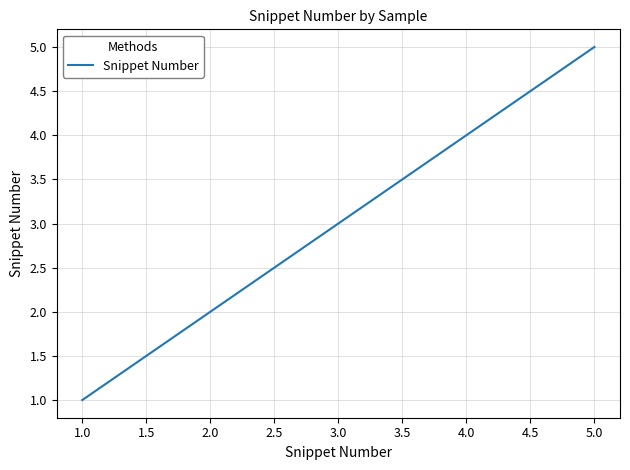

Which has a higher value, 2.0 or 5.0?

5.0